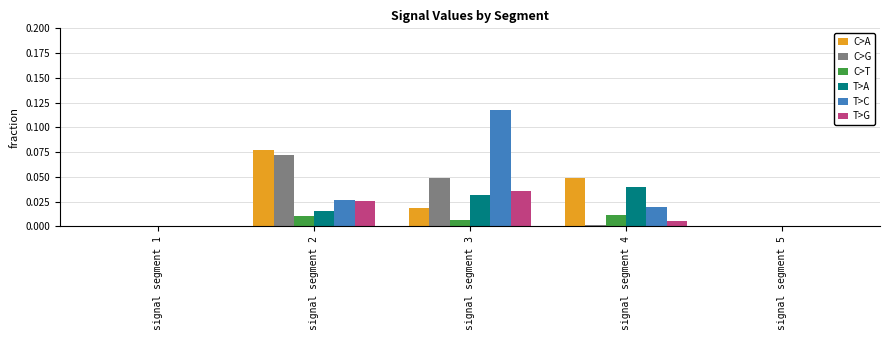

Which series changed the most between signal segment 4 and signal segment 5?

C>A